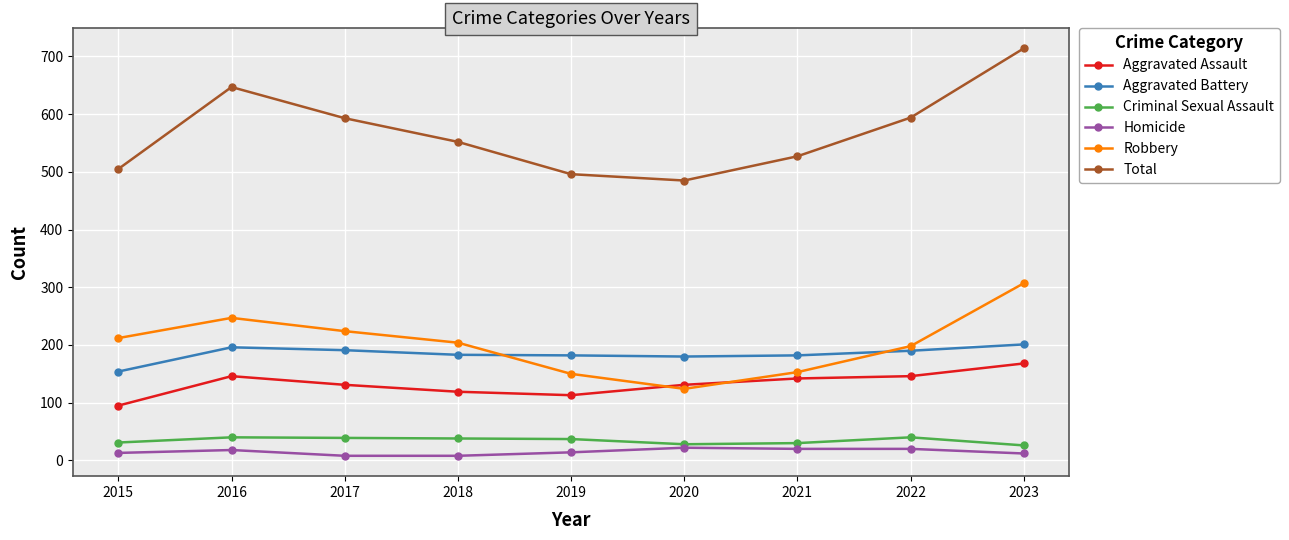

Where is Aggravated Battery nearest to the value 177?

2020